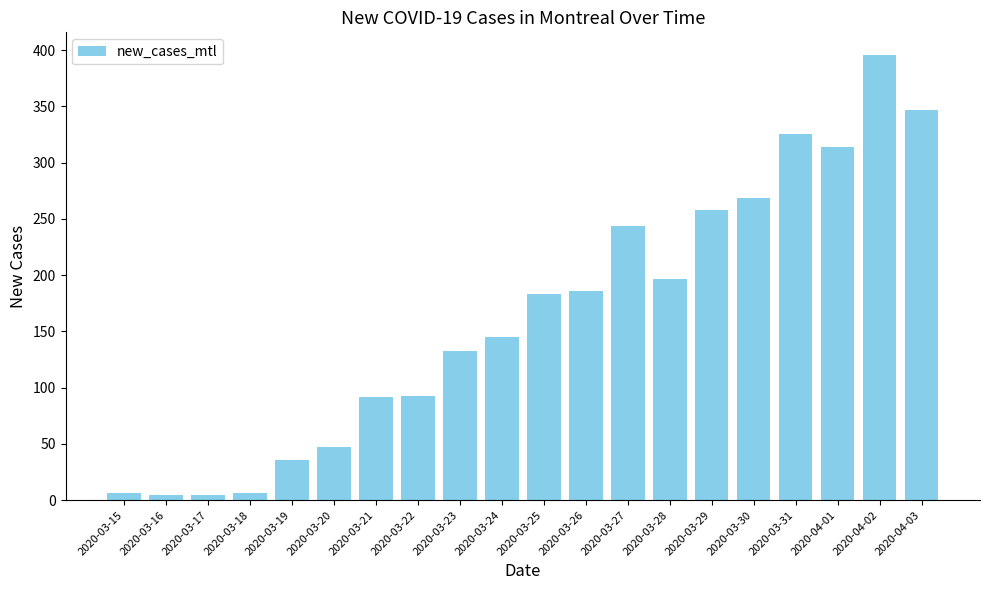

What is the maximum value shown in the chart?

396